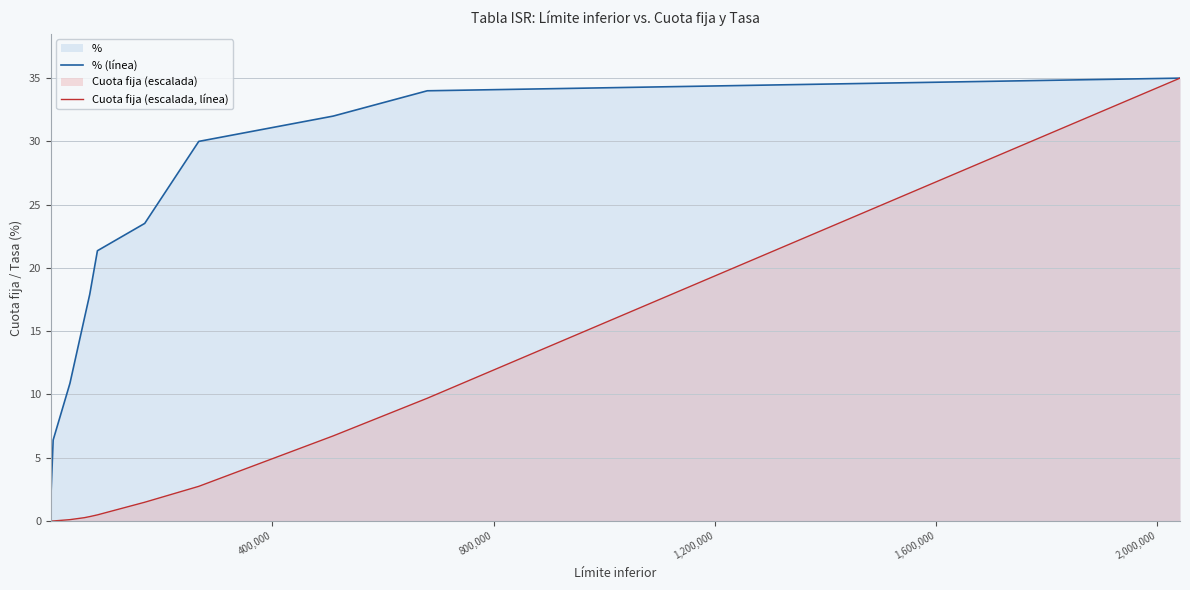

What is the highest value of the Cuota fija (escalada, línea) series?

35.0